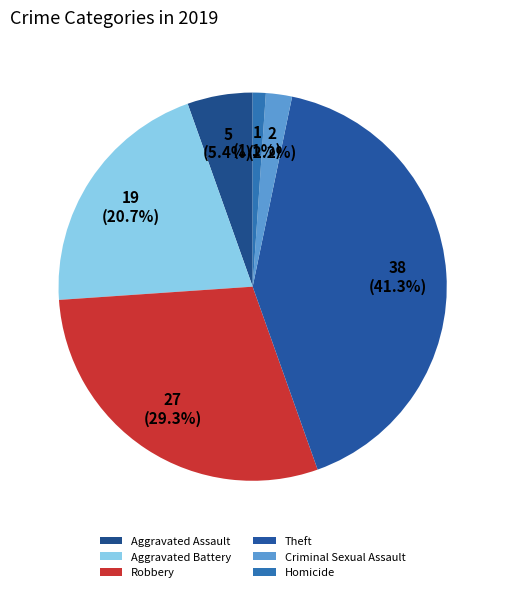

True or false: Homicide accounts for 1% of the total.

True